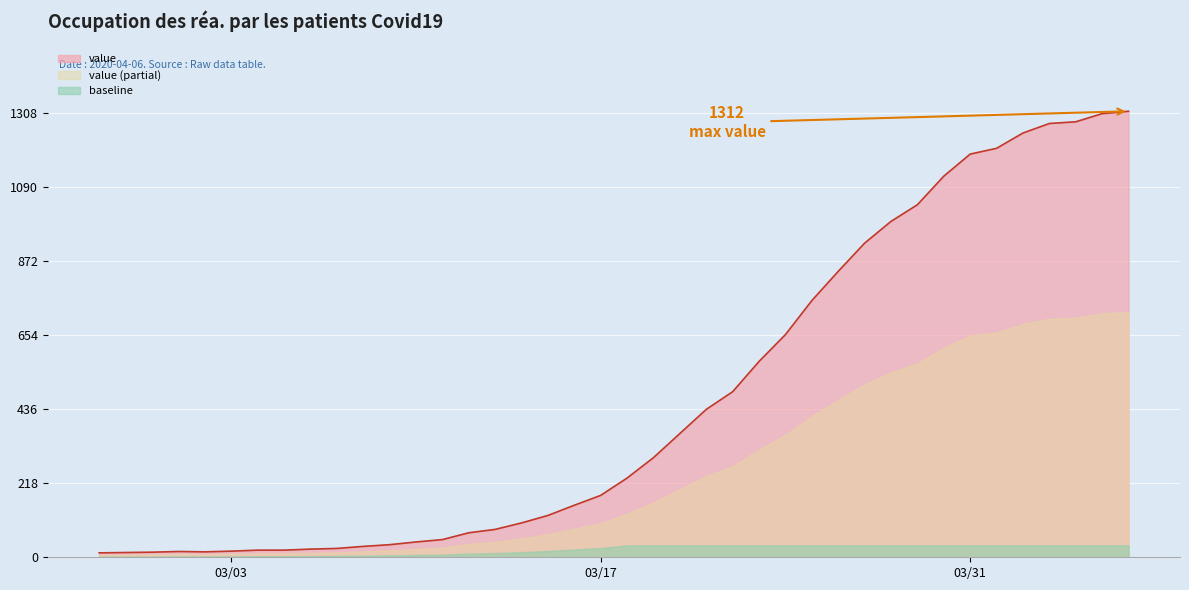

What is the smallest value displayed?

13